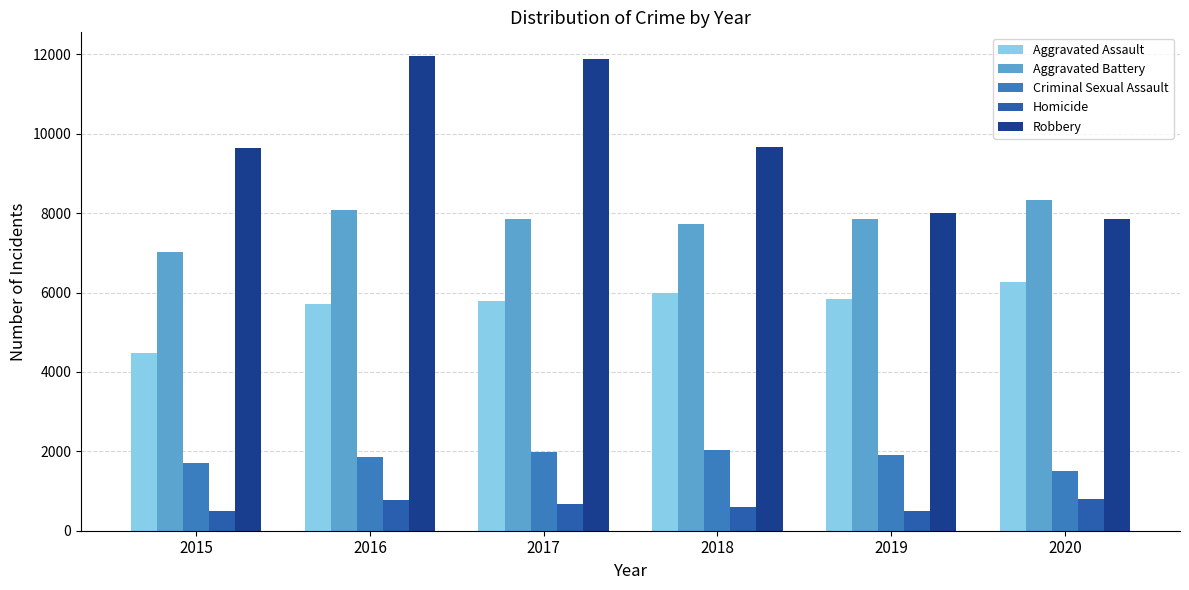

How many data points in Aggravated Assault are less than 5841?

3